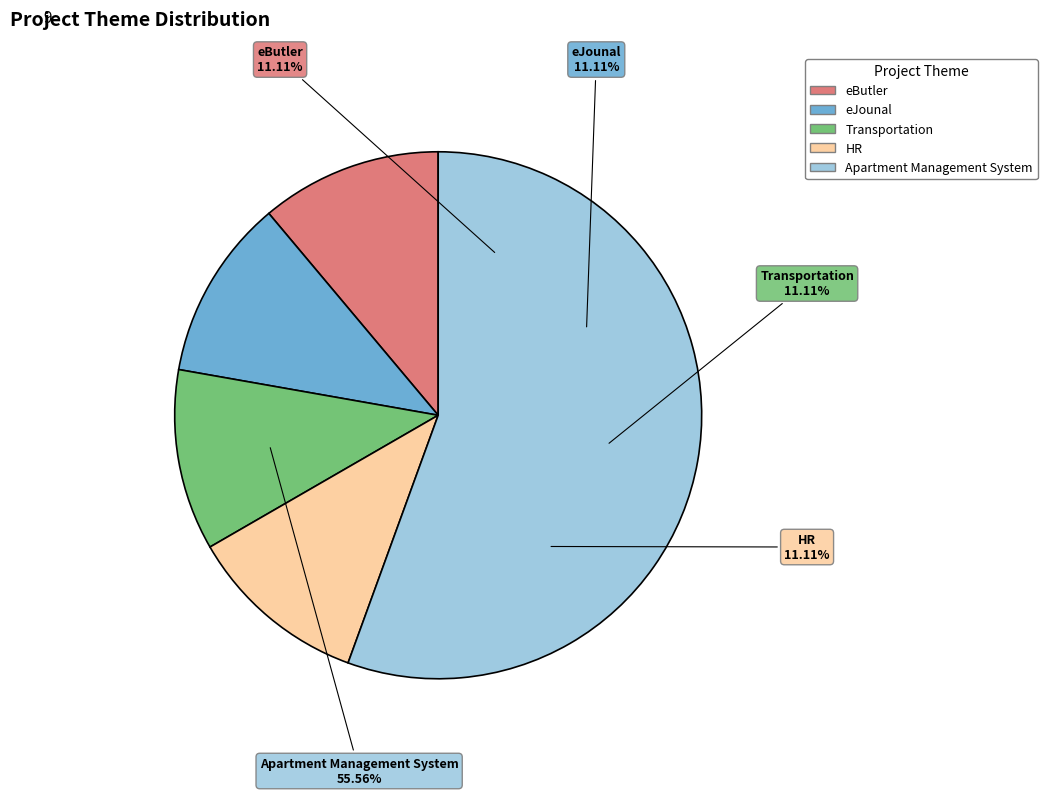

To the nearest percent, what is the difference between the largest and smallest slice percentages?

44%